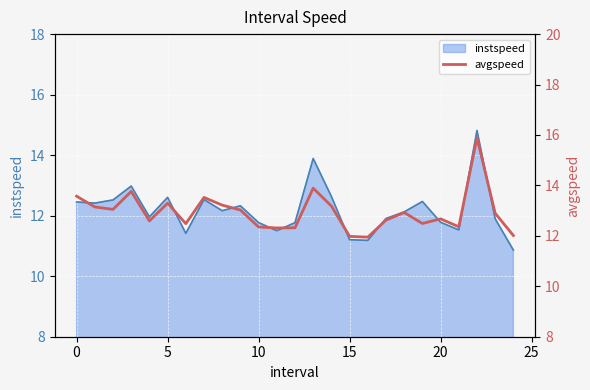

What is the minimum value for instspeed?

10.9